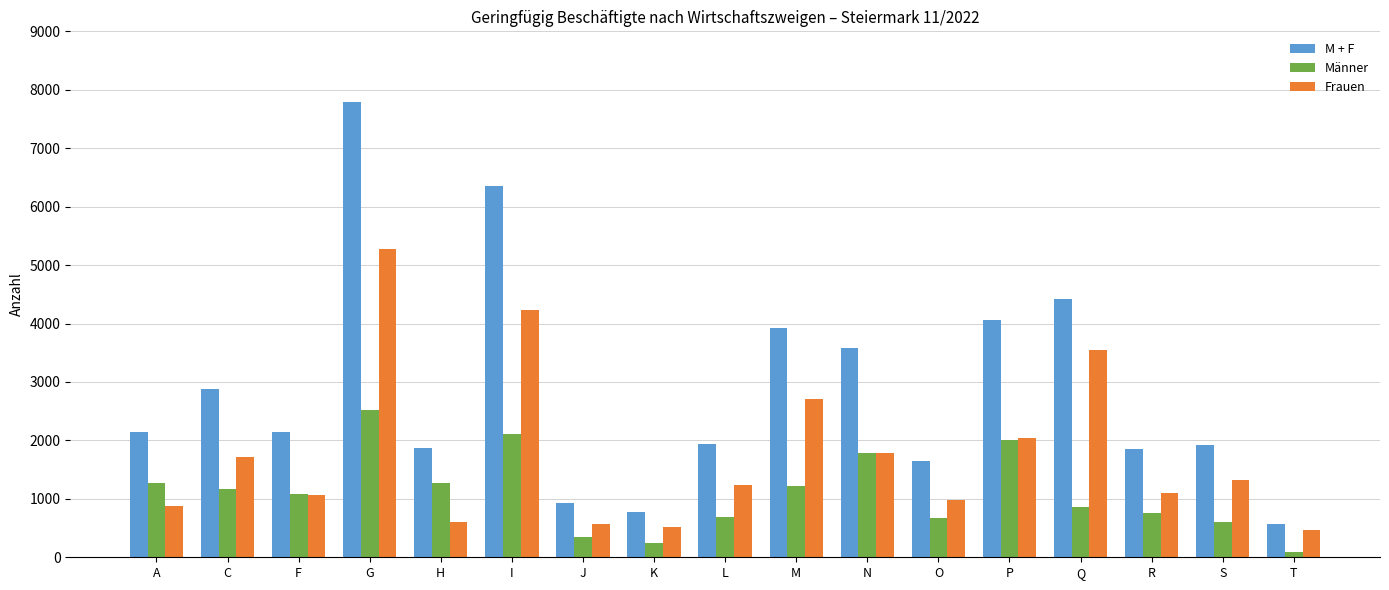

At A, list the series in order from largest to smallest.

M + F, Männer, Frauen